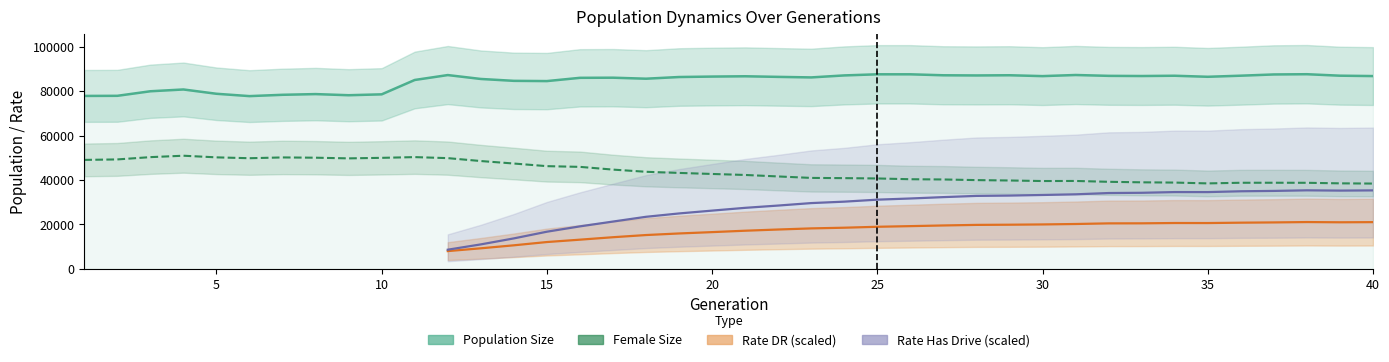

What is the difference between the maximum and minimum values in the female_size series?

12532